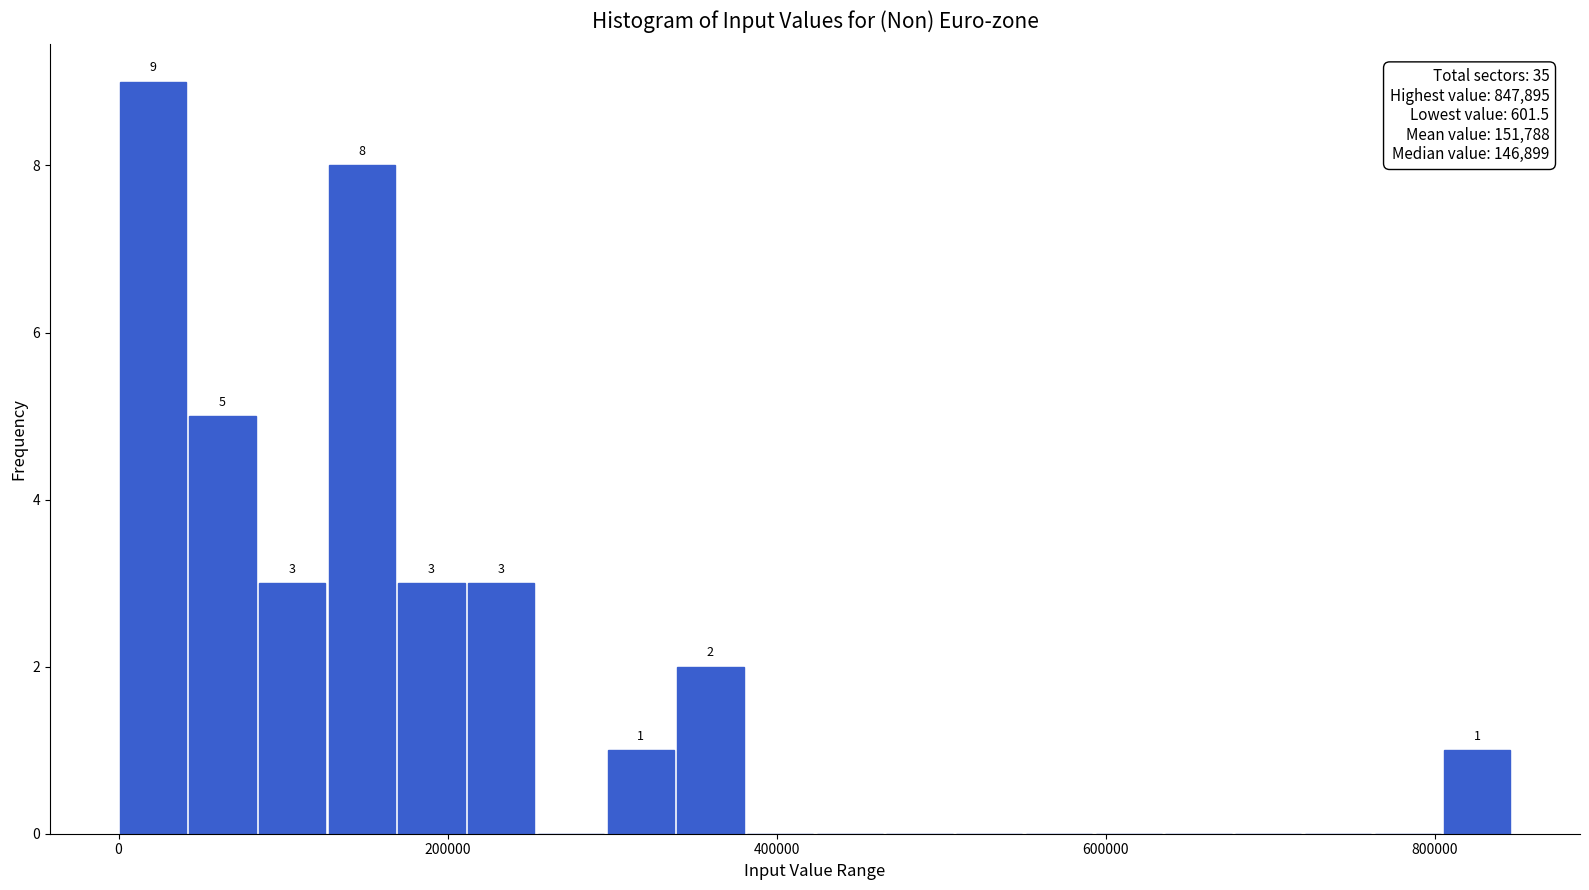

Read against the x-axis, roughly where is the centre of the tallest bar?

20000